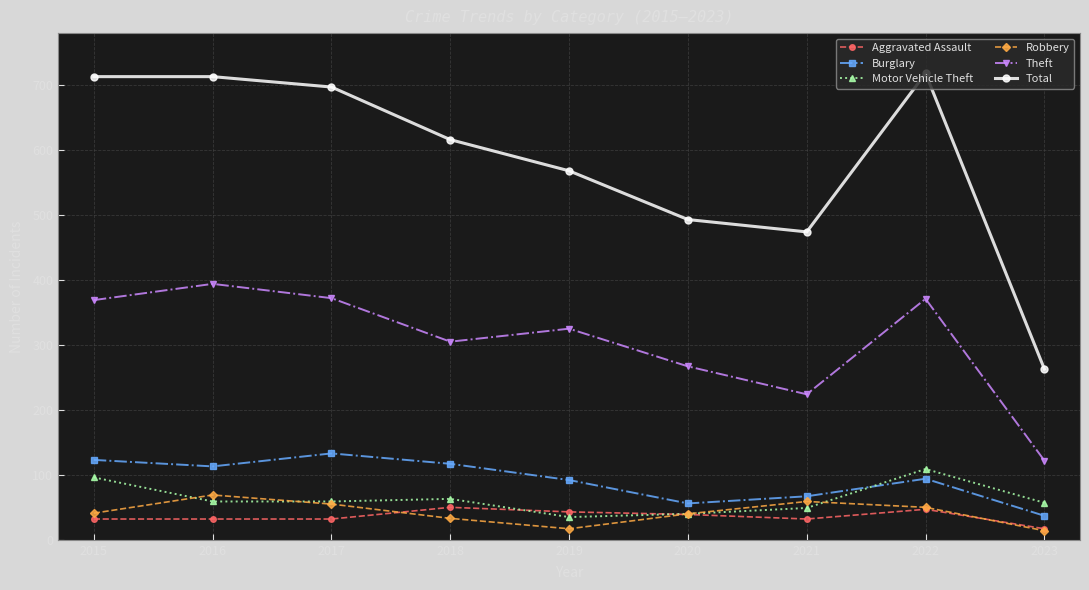

What is the value of the Motor Vehicle Theft point at the 3rd from the left?

59